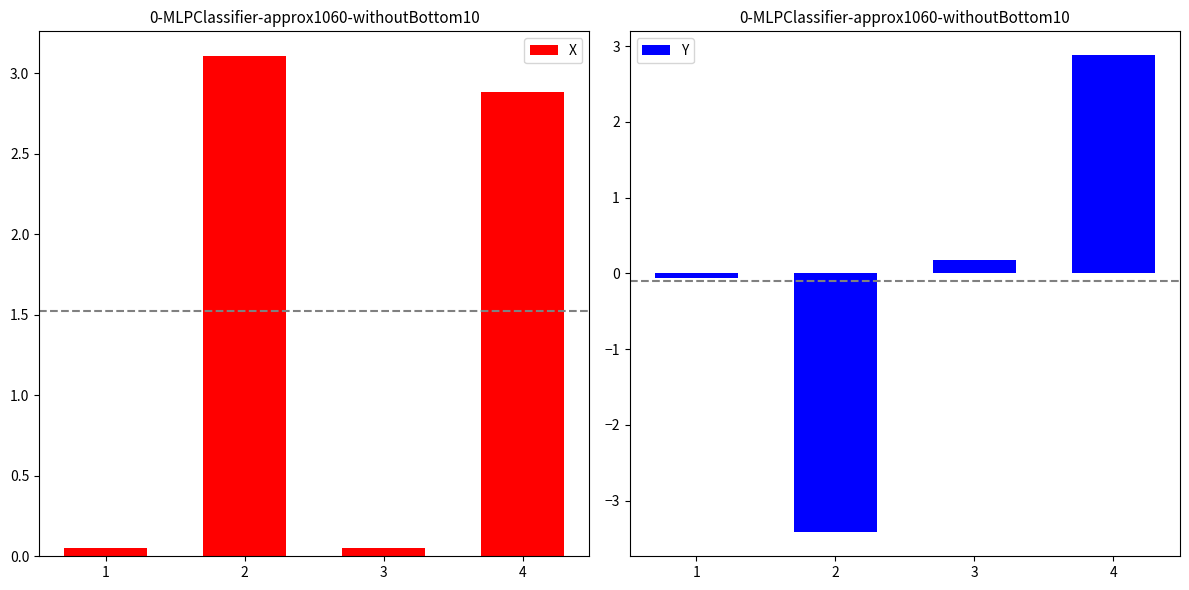

List the series in order of their overall mean, highest first.

X, Y